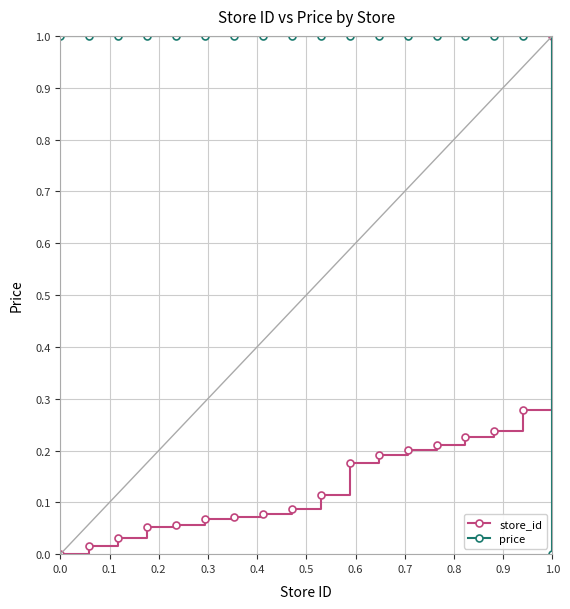

Which series has the largest total across all categories?

price